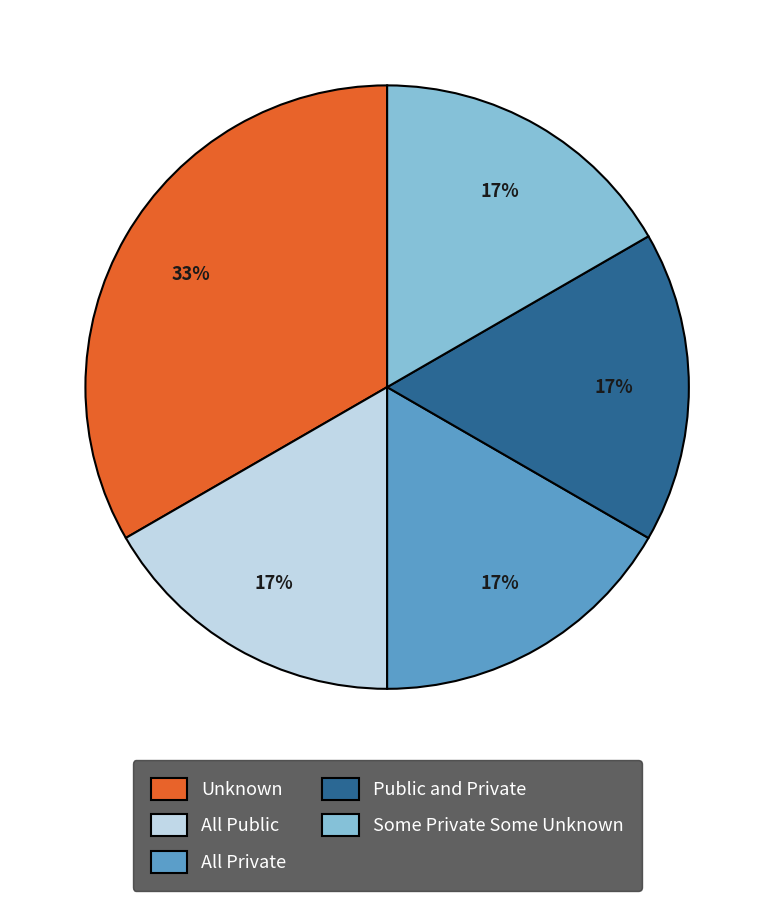

Between All Public and Unknown, which is larger?

Unknown